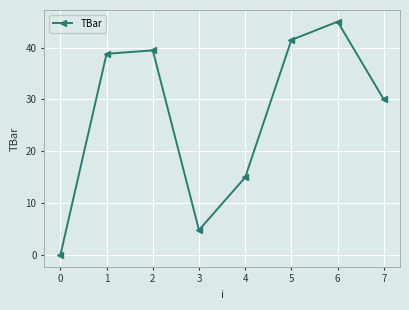

Reading left to right, transcribe all the data shown in this chart.

0=0.0	1=38.8	2=39.5	3=4.8	4=15.0	5=41.5	6=45.0	7=30.0